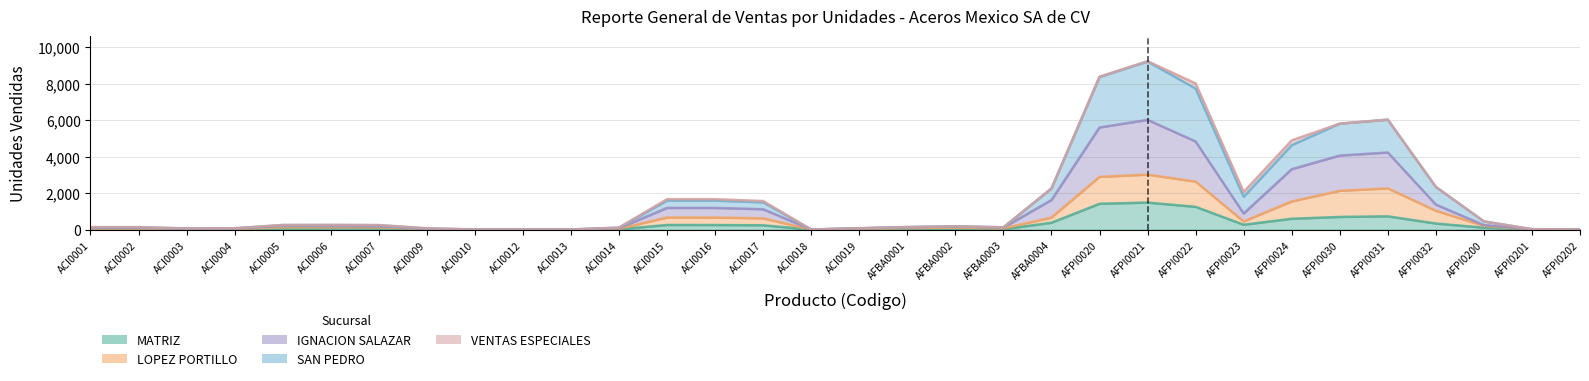

Rank the series by their maximum value, from lowest to highest.

VENTAS ESPECIALES, MATRIZ, LOPEZ PORTILLO, IGNACION SALAZAR, SAN PEDRO